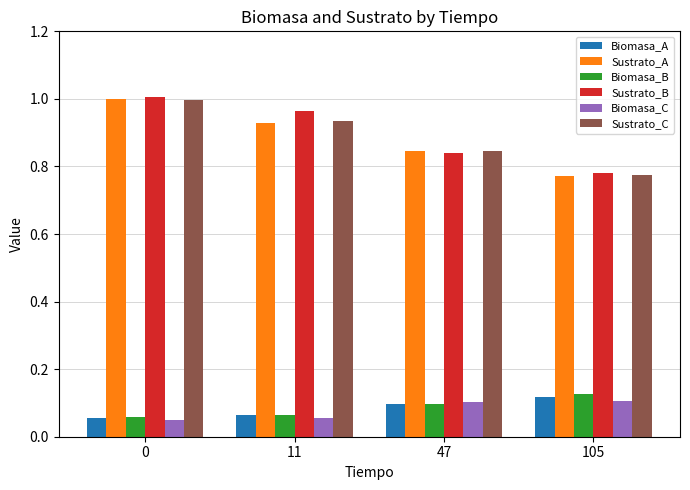

The value of Biomasa_B at 11 is 0.1. True or false?

True